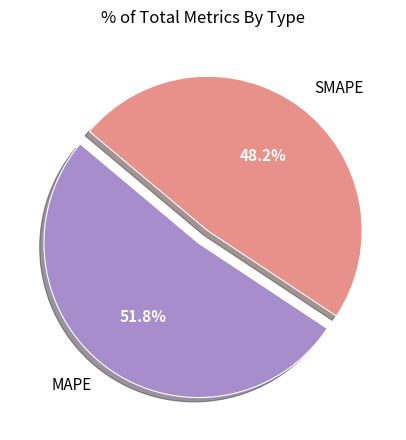

Is MAPE the majority of the pie?

Yes